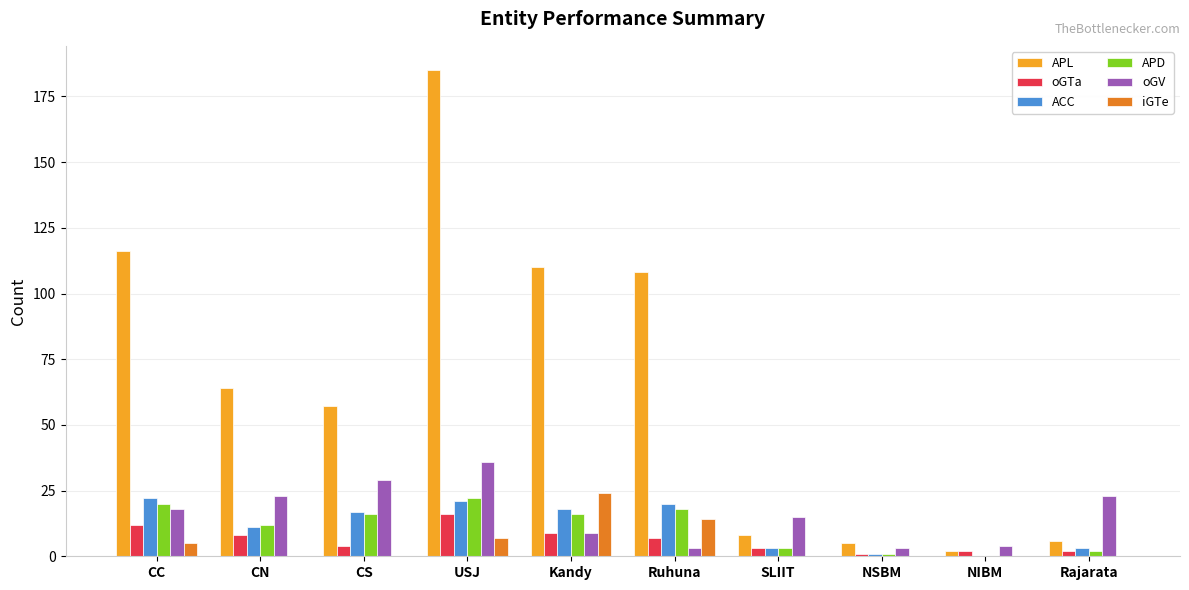

True or false: oGV has a value of 23 at Rajarata.

True